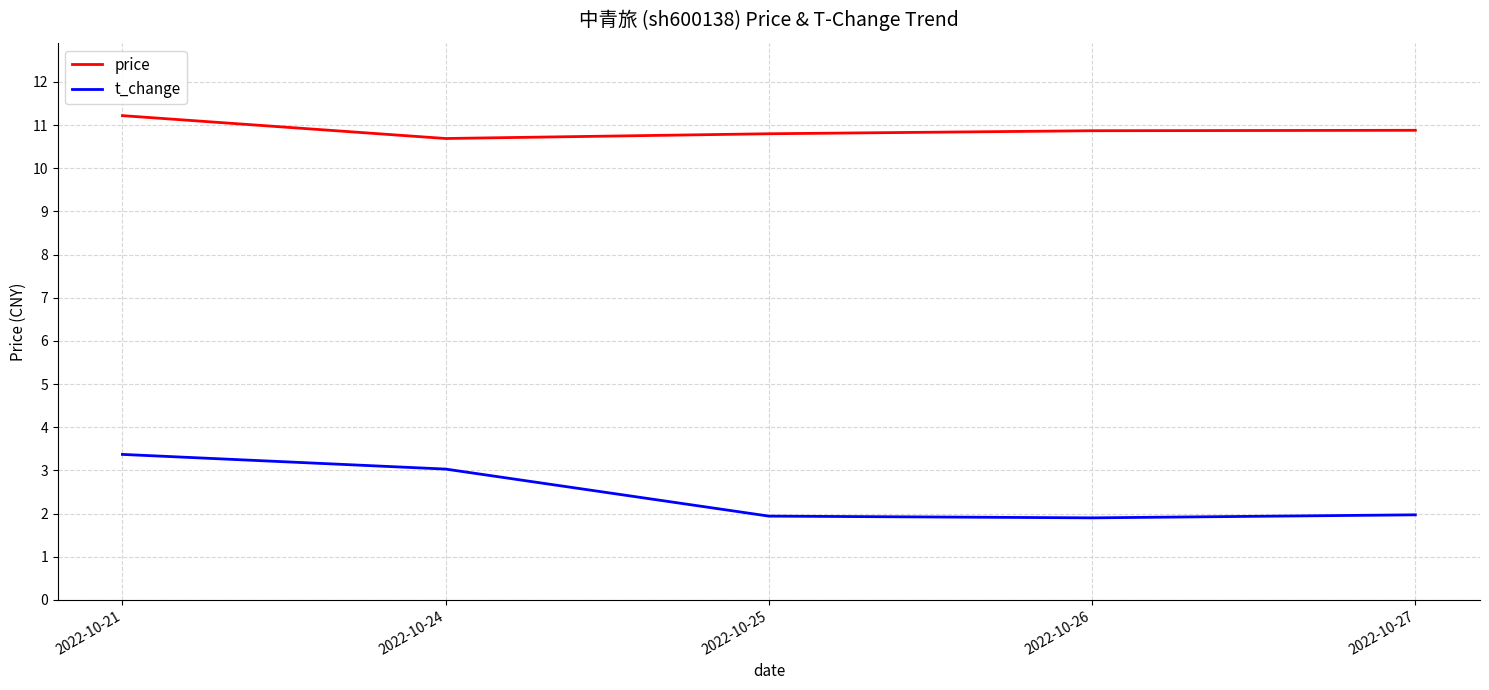

At 2022-10-24, list the series in order from smallest to largest.

t_change, price